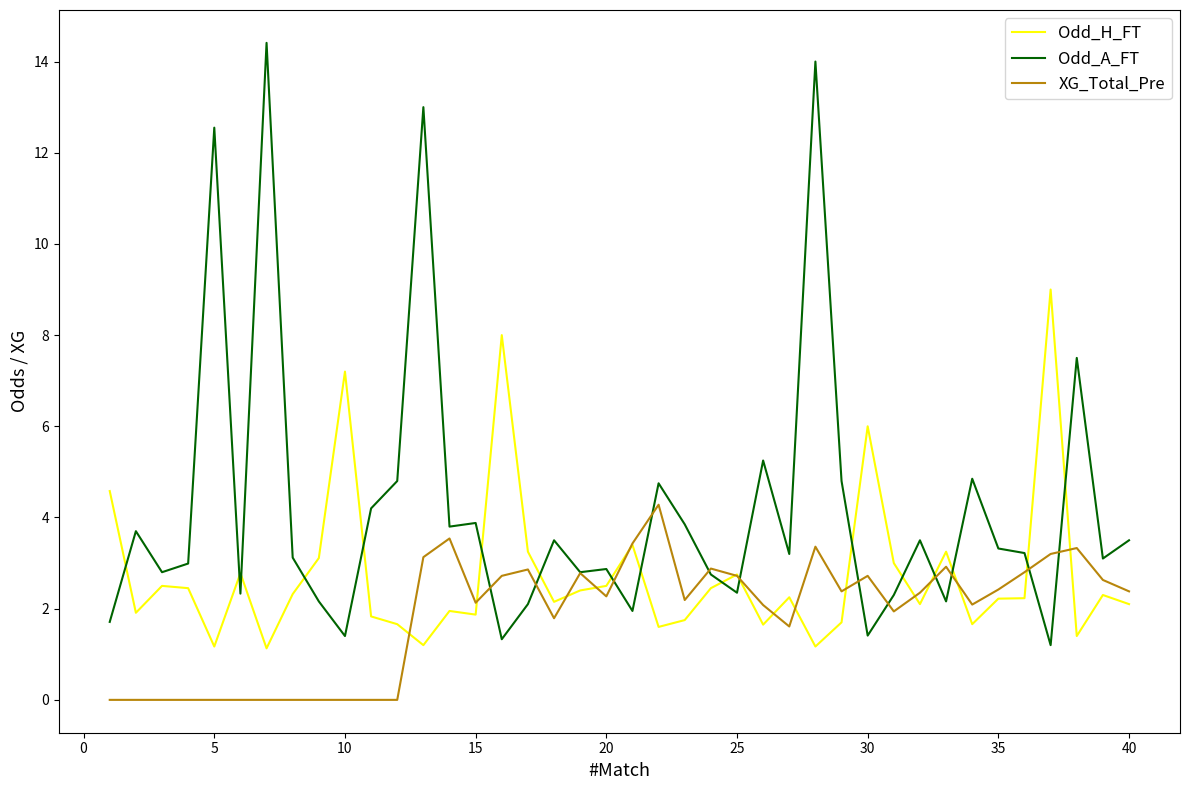

What is the difference between the second highest and minimum values in the Odd_A_FT series?

12.8